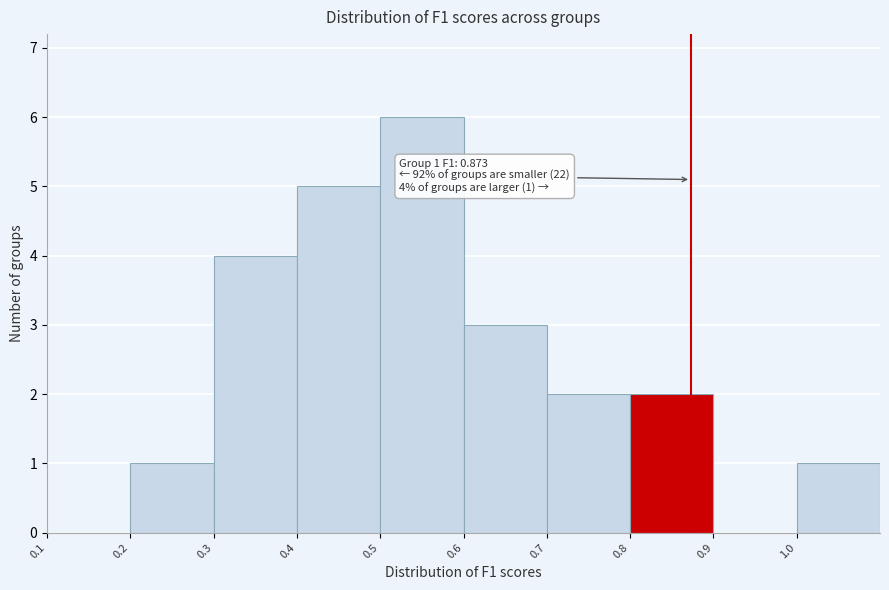

Over which range of the x-axis is the bar tallest?

0.5 to 0.6